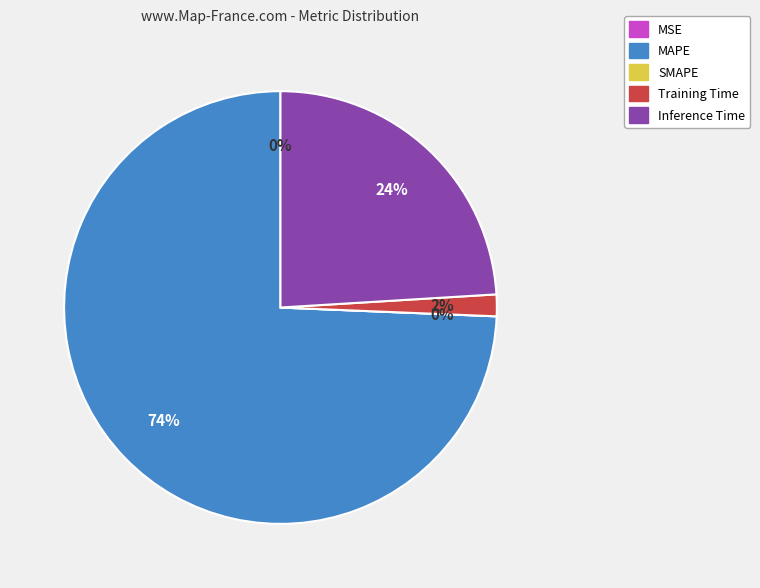

Is the sum of Training Time and SMAPE greater than half?

No